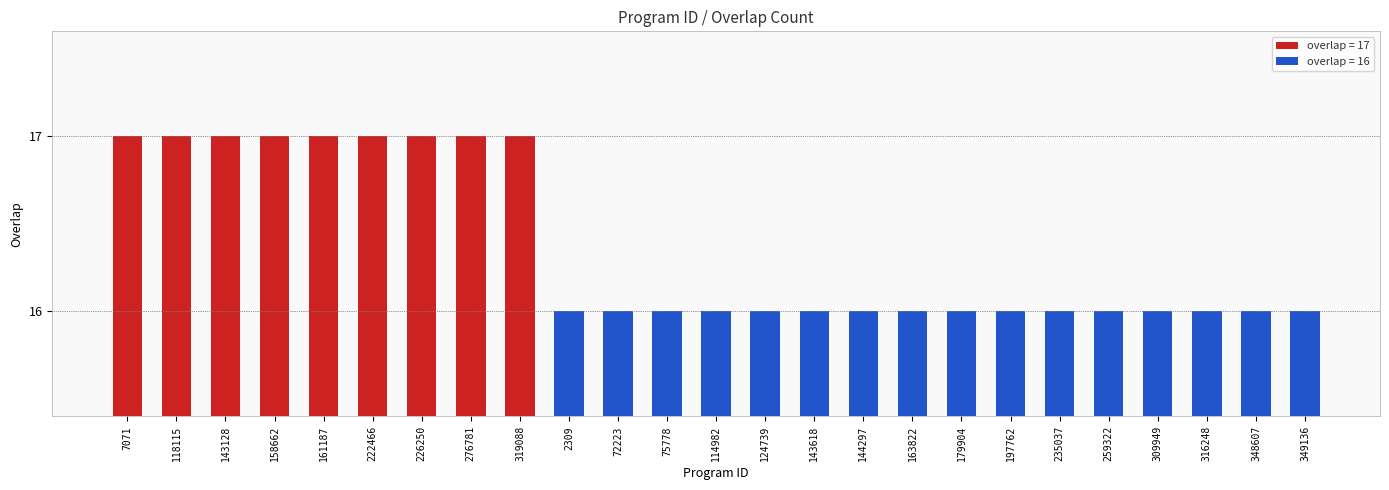

List the labels in order of value, smallest first.

2309, 72223, 75778, 114982, 124739, 143618, 144297, 163822, 179904, 197762, 235037, 259322, 309949, 316248, 348607, 349136, 7071, 118115, 143128, 158662, 161187, 222466, 226250, 276781, 319088